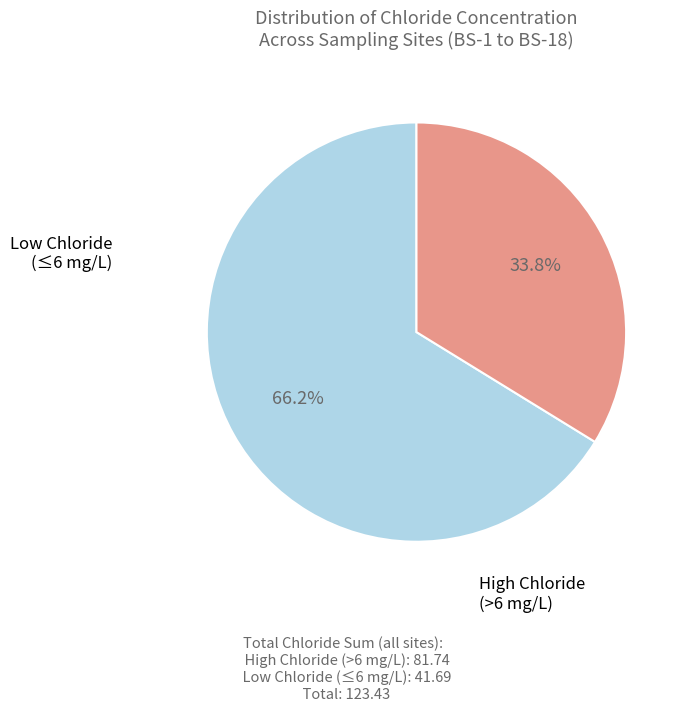

Does any single category account for the majority?

Yes